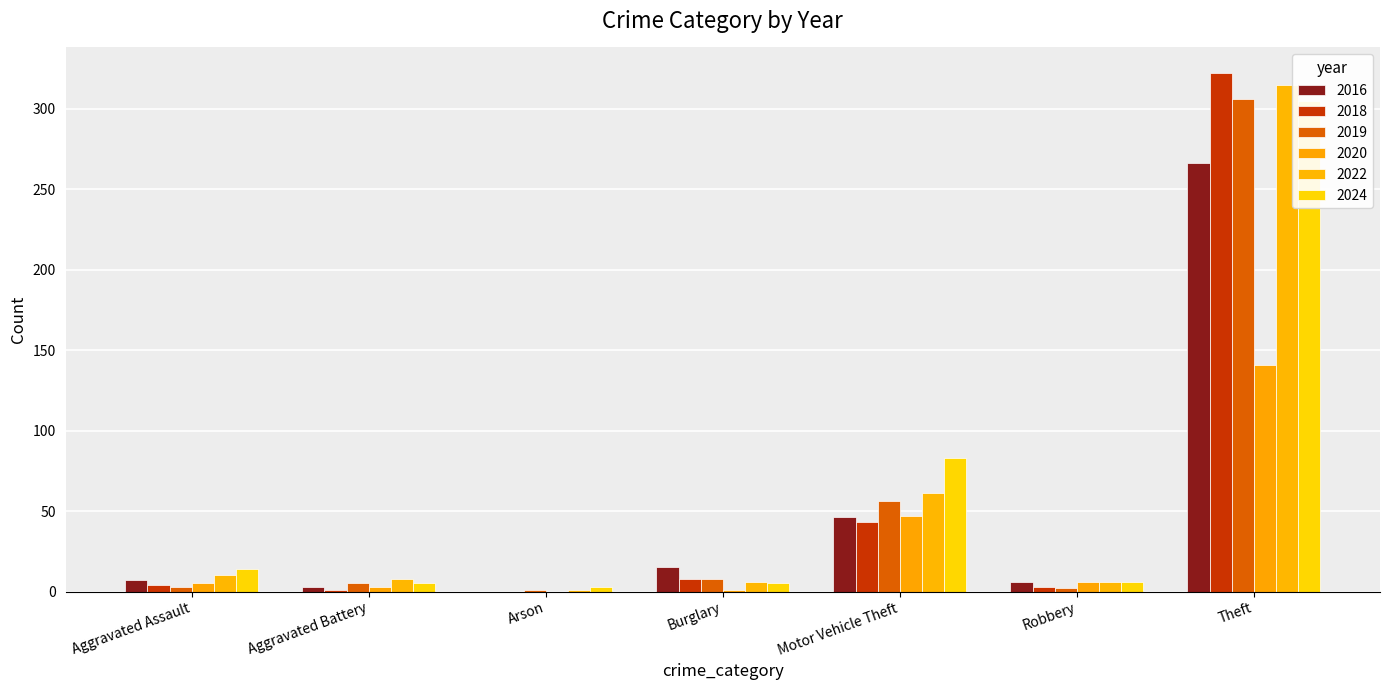

Read the 2018 value at Burglary, to the nearest 5.

10